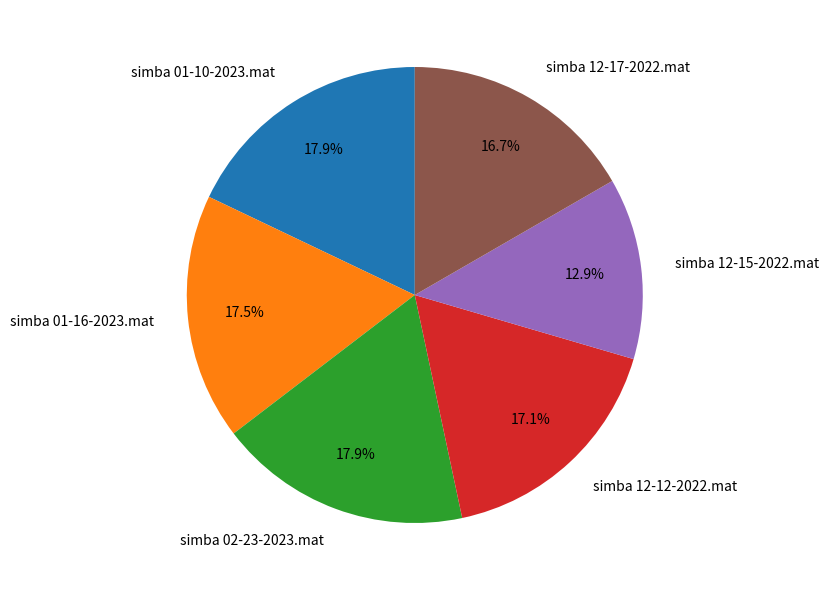

Which category has the smallest portion of the pie?

simba 12-15-2022.mat